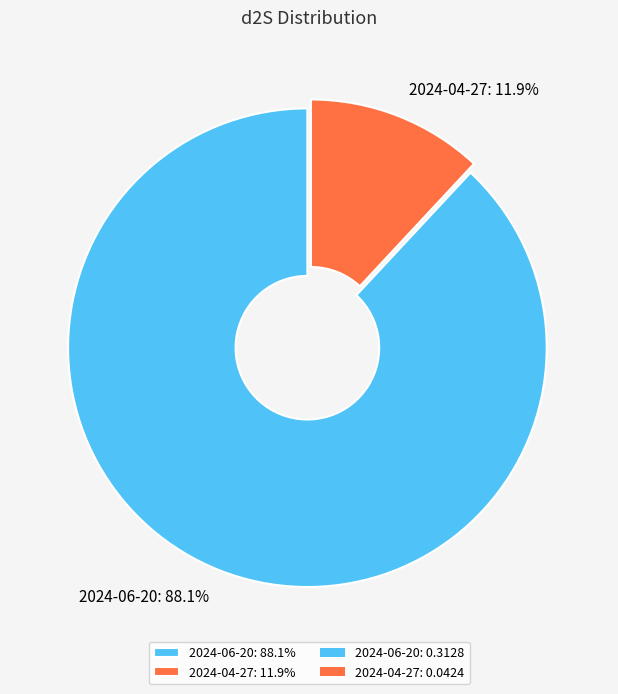

To the nearest percent, what portion does 2024-04-27 represent?

12%